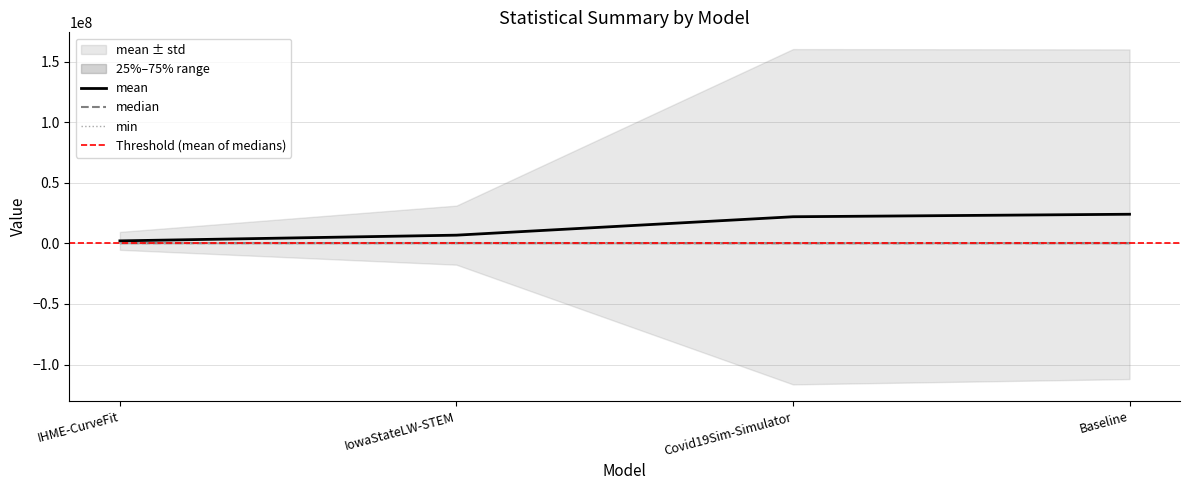

True or false: min and median cross at least once.

False